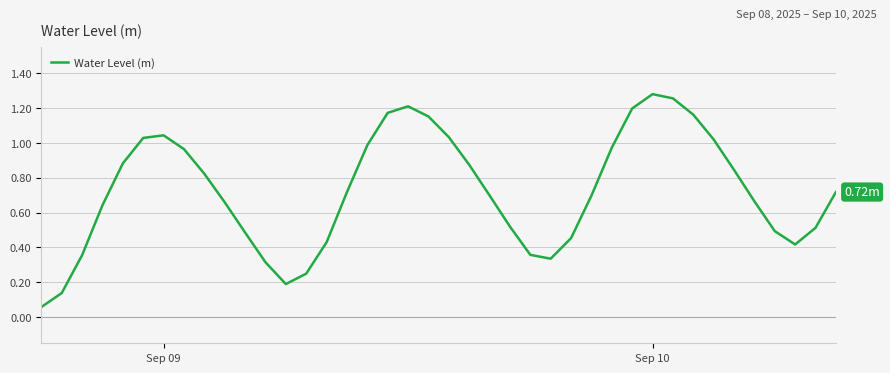

How many lines are shown in the chart?

1